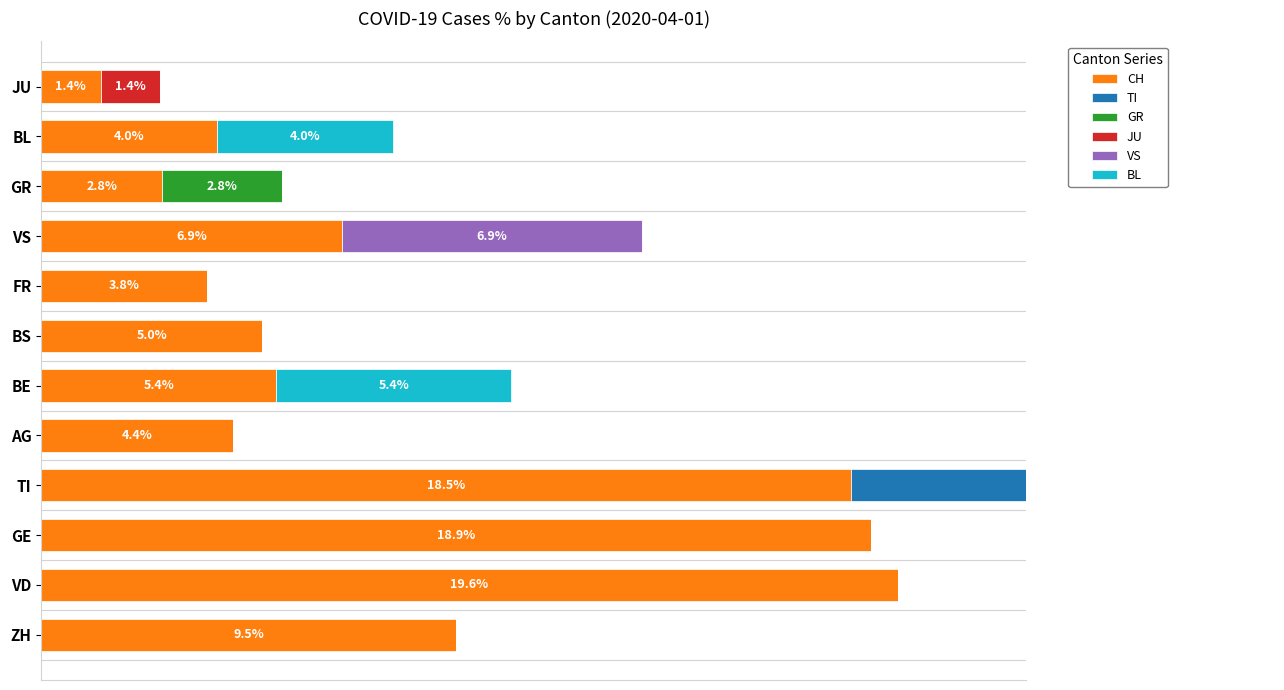

What are all the series names shown in the legend?

CH, TI, GR, JU, VS, BL